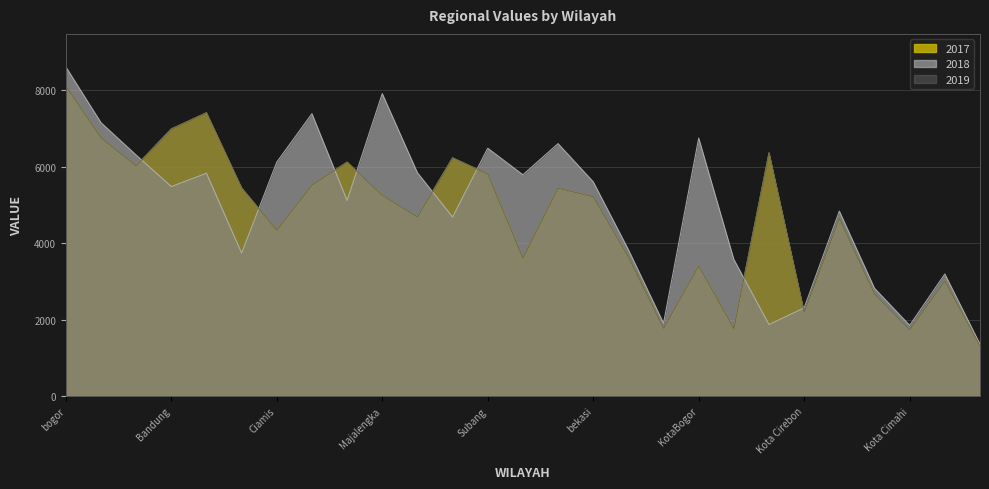

True or false: 2017 has more than 2 interior local peaks.

True